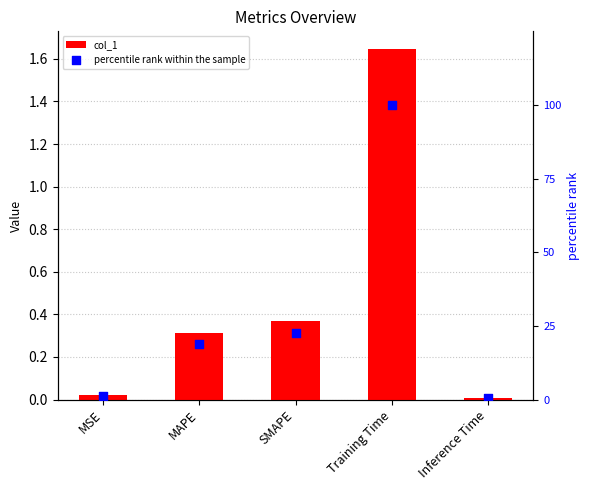

At how many categories does at least one series exceed 56?

1